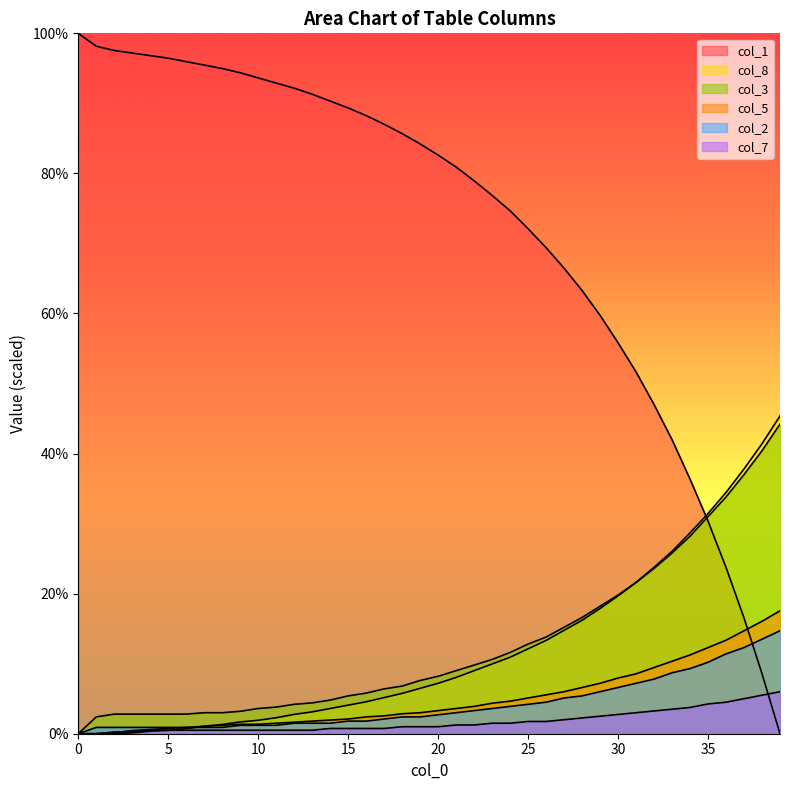

How many values in the col_5 series are below 3?

19